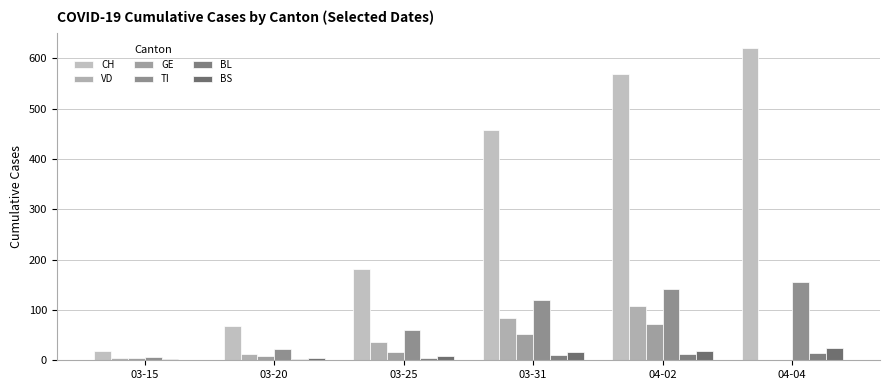

What is the maximum value shown in the chart?

620